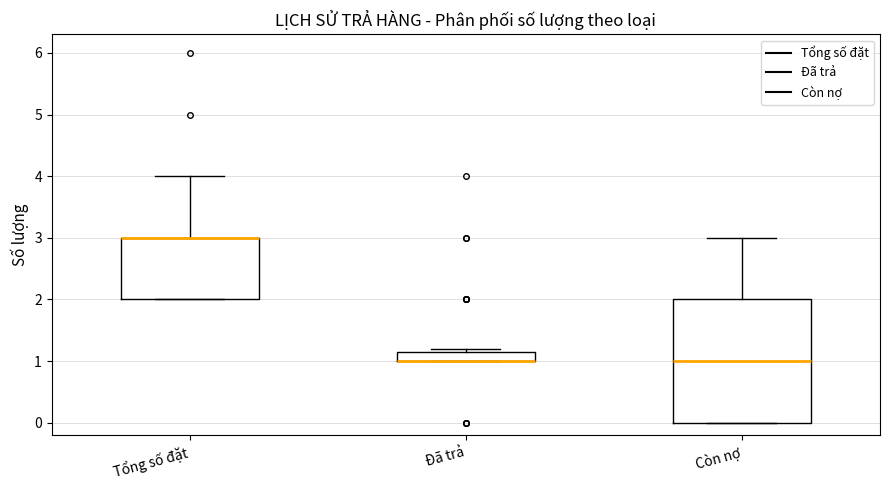

Comparing the boxes themselves (not the whiskers), which one is the tallest?

Còn nợ